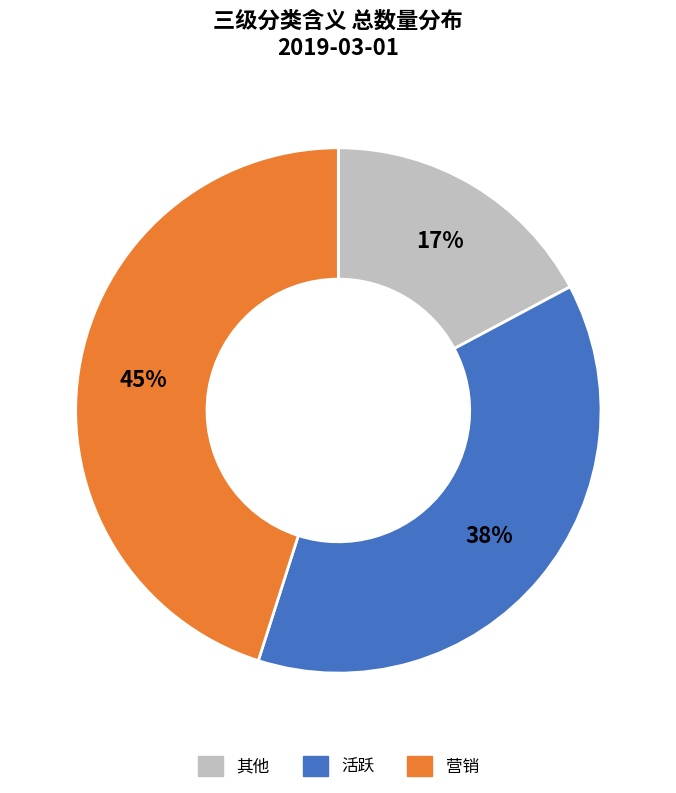

To the nearest percent, what is the difference between the 其他 and 活跃 slice percentages?

21%